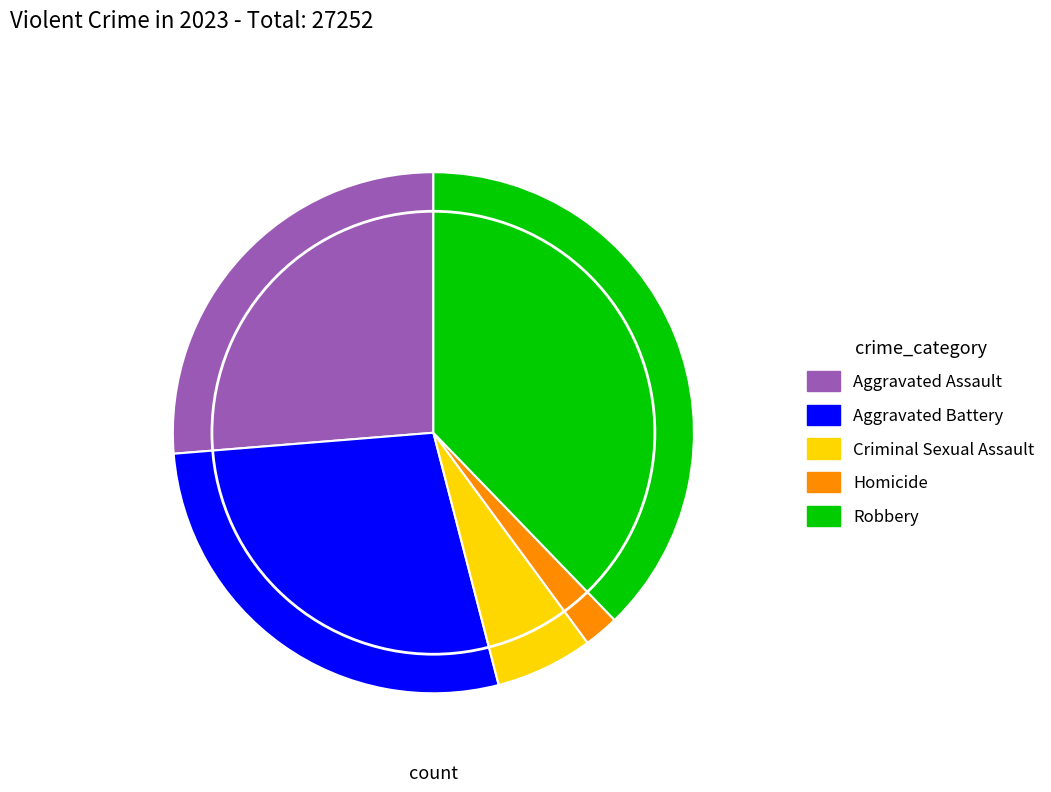

How many slices are in this pie chart?

5